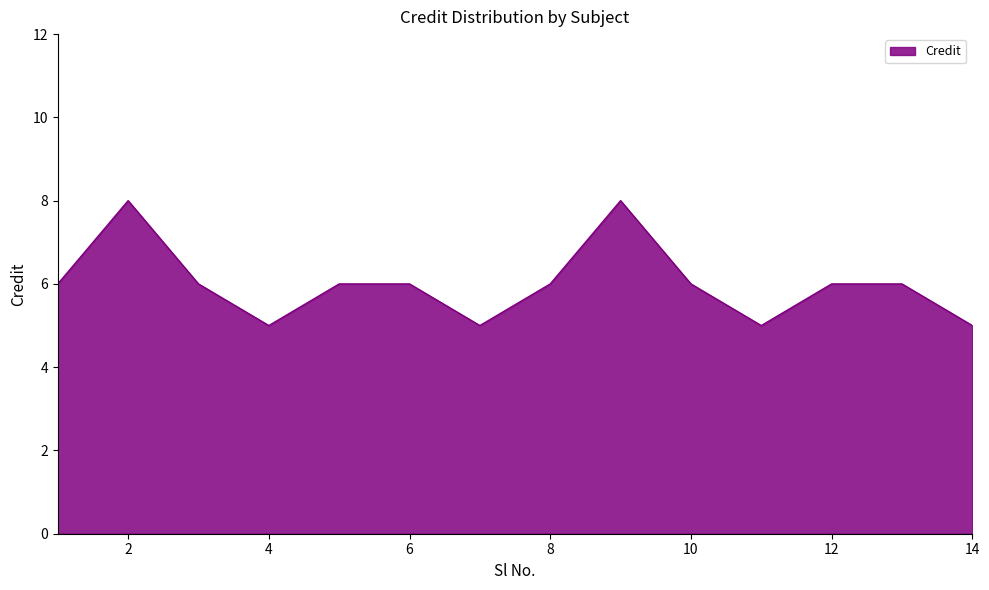

What is the difference between the maximum and minimum values?

3